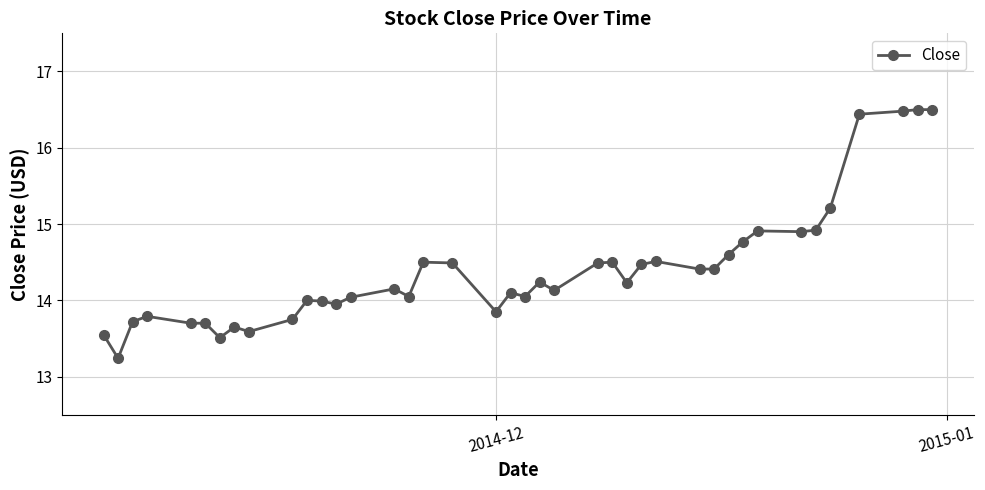

True or false: the data has more than 2 interior local peaks.

True